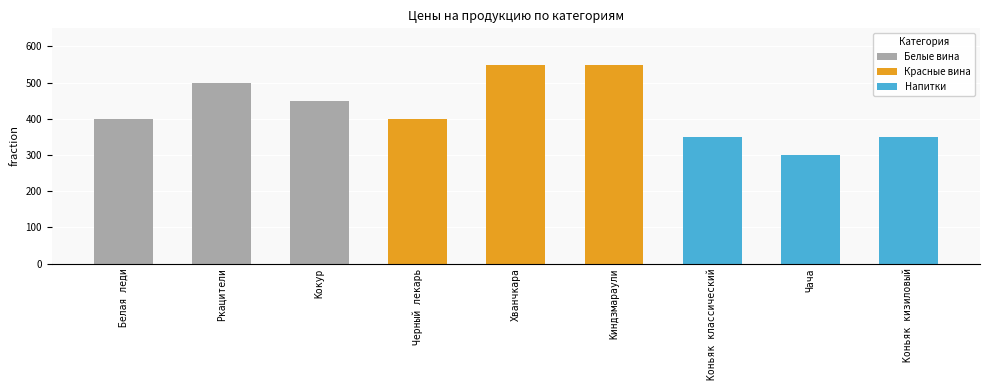

At which label does Белые вина reach its minimum?

Белая леди